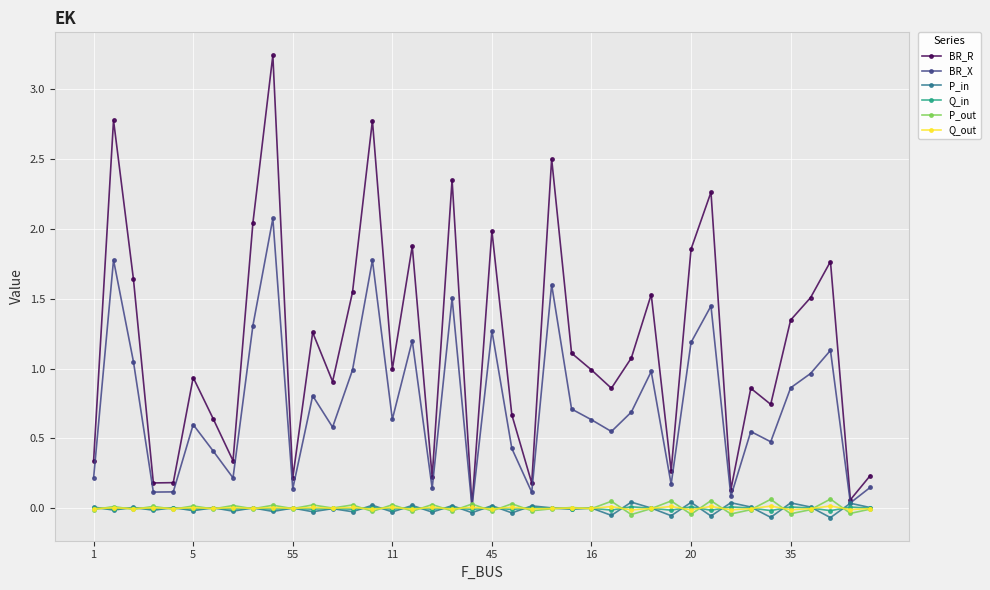

True or false: P_in has more than 1 points higher than both neighbors.

True